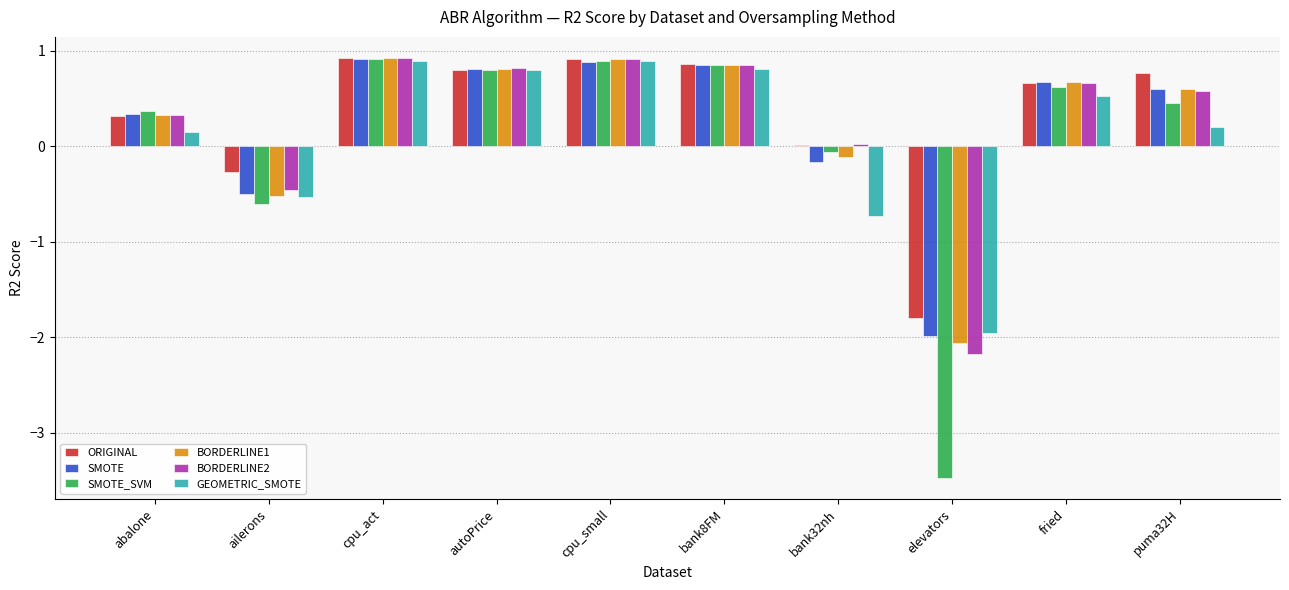

How many positive values does the SMOTE series have?

7